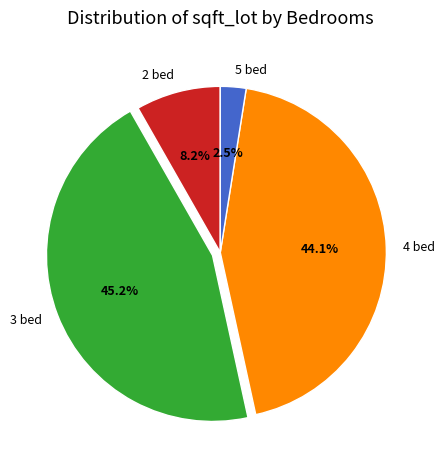

What is the smallest slice in the pie chart?

5 bed